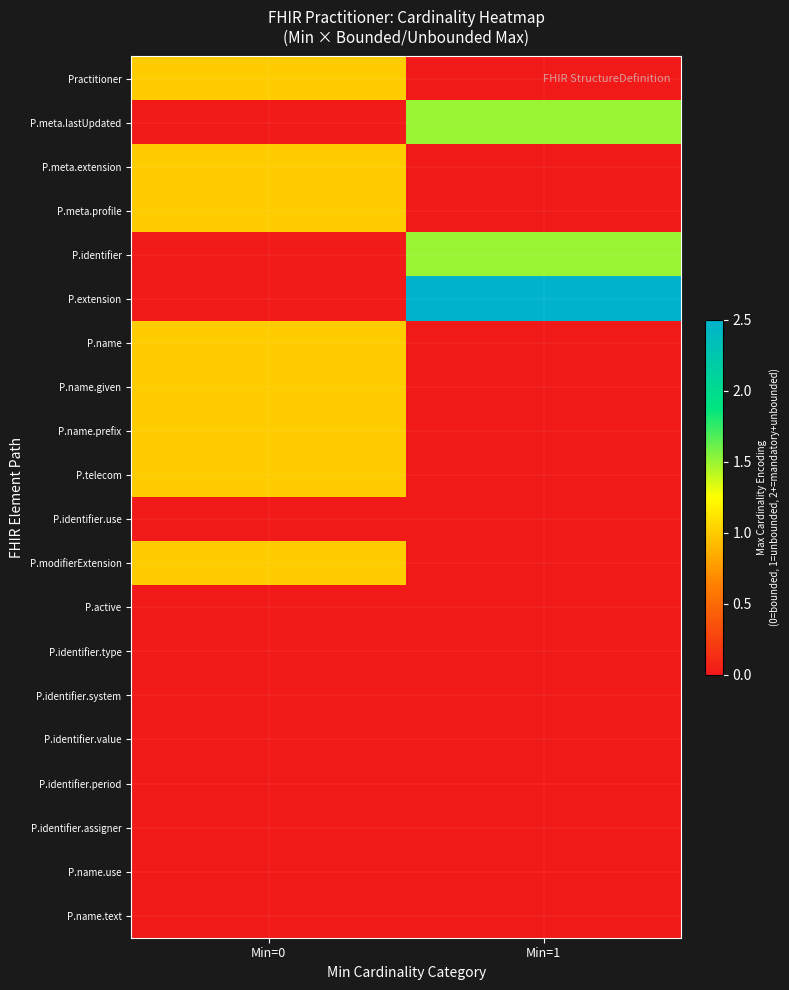

Which has a higher value, Min=1 or Min=0?

Min=0